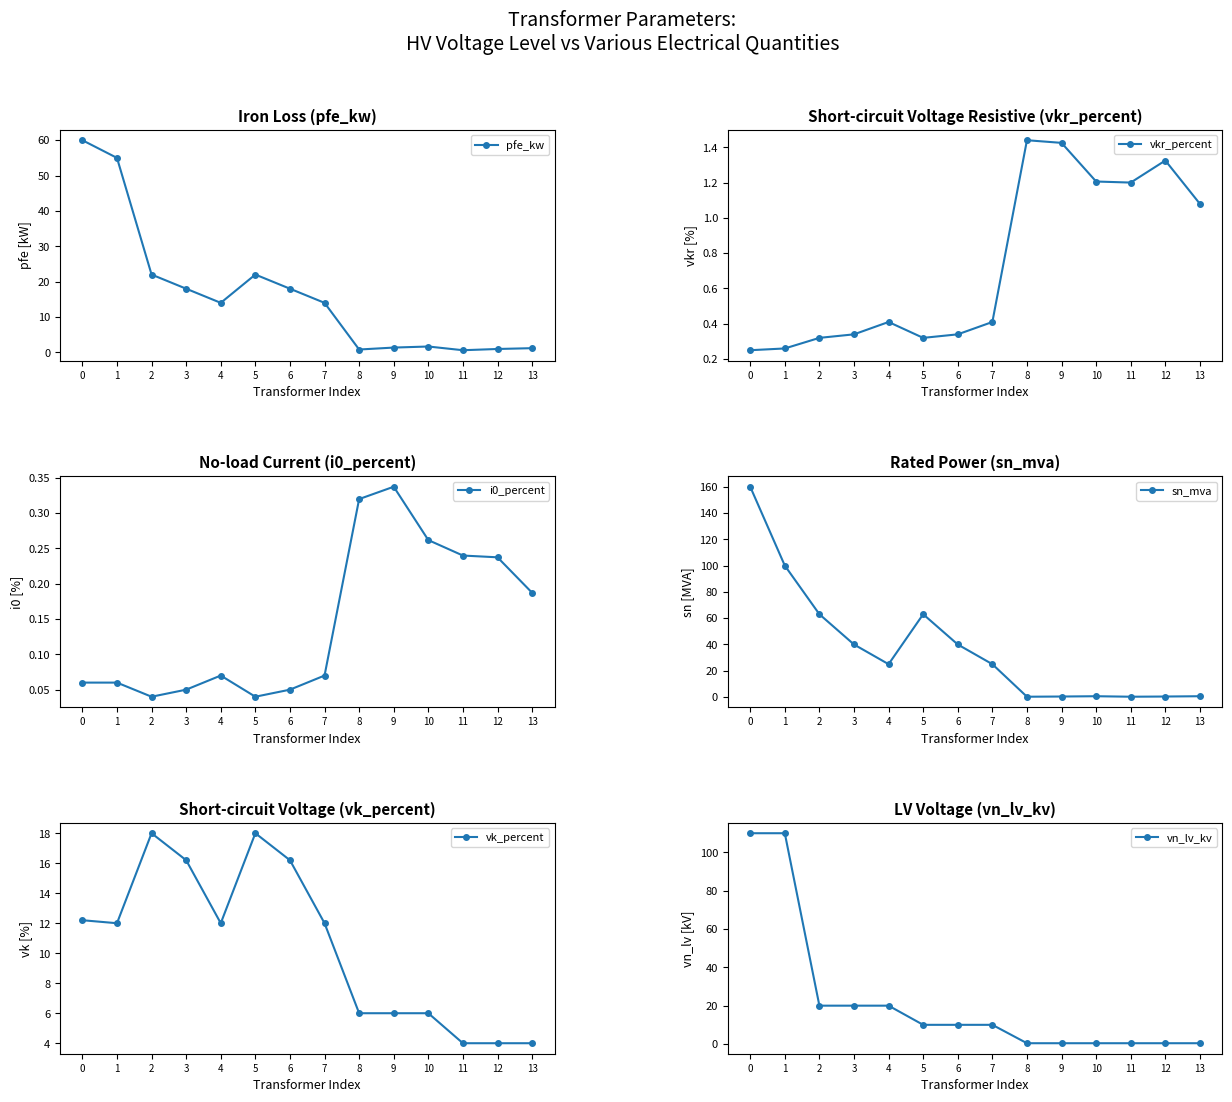

What is the difference between the maximum and minimum values in the vk_percent series?

14.0